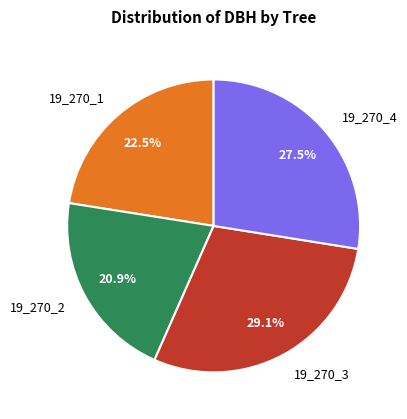

To the nearest percent, what is the difference between the 19_270_1 and 19_270_2 slice percentages?

2%